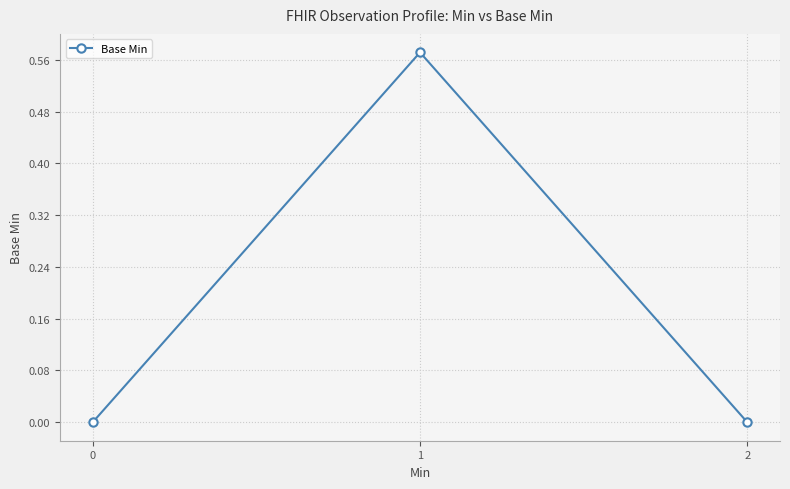

Does the chart display data point markers on the line(s)?

Yes